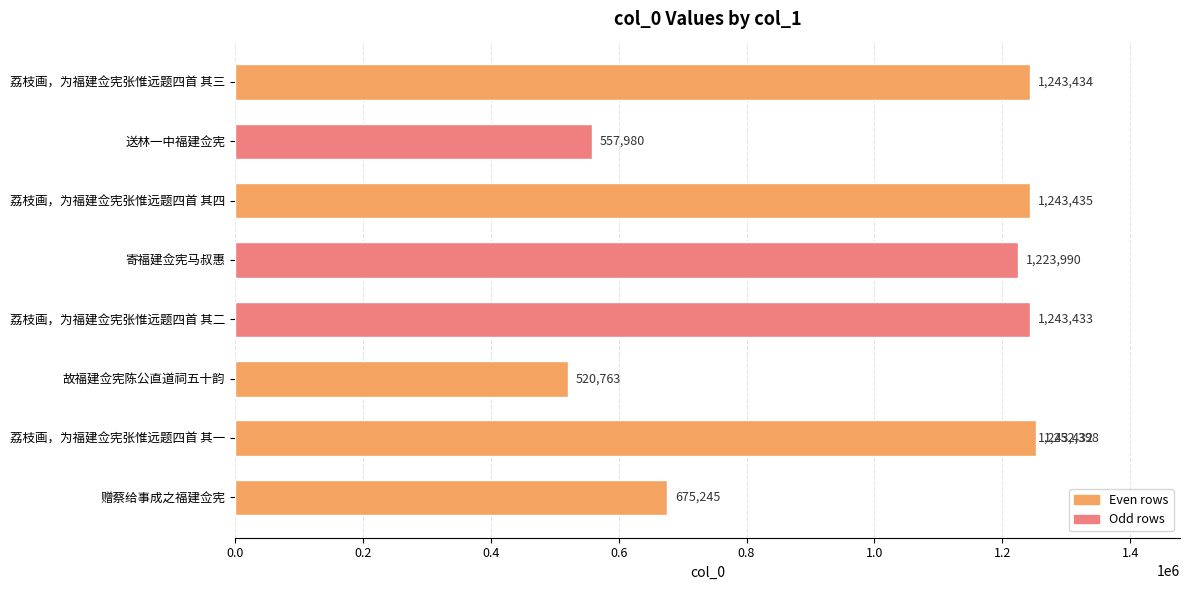

What is the minimum value shown in the chart?

520763